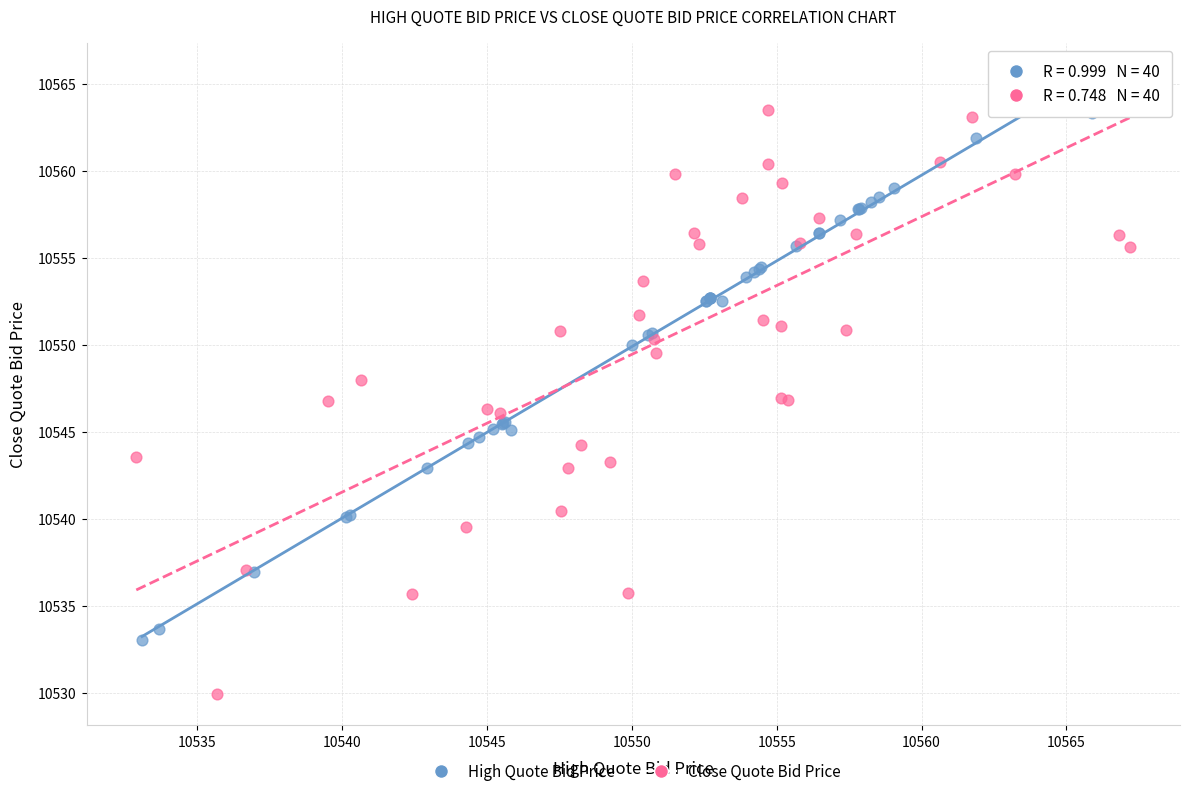

Which series contains the highest Y value?

Close Quote Bid Price